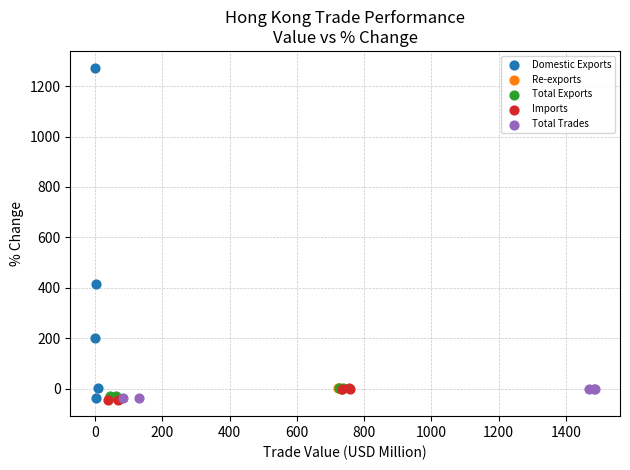

Which series has the largest Y range (max minus min)?

Domestic Exports